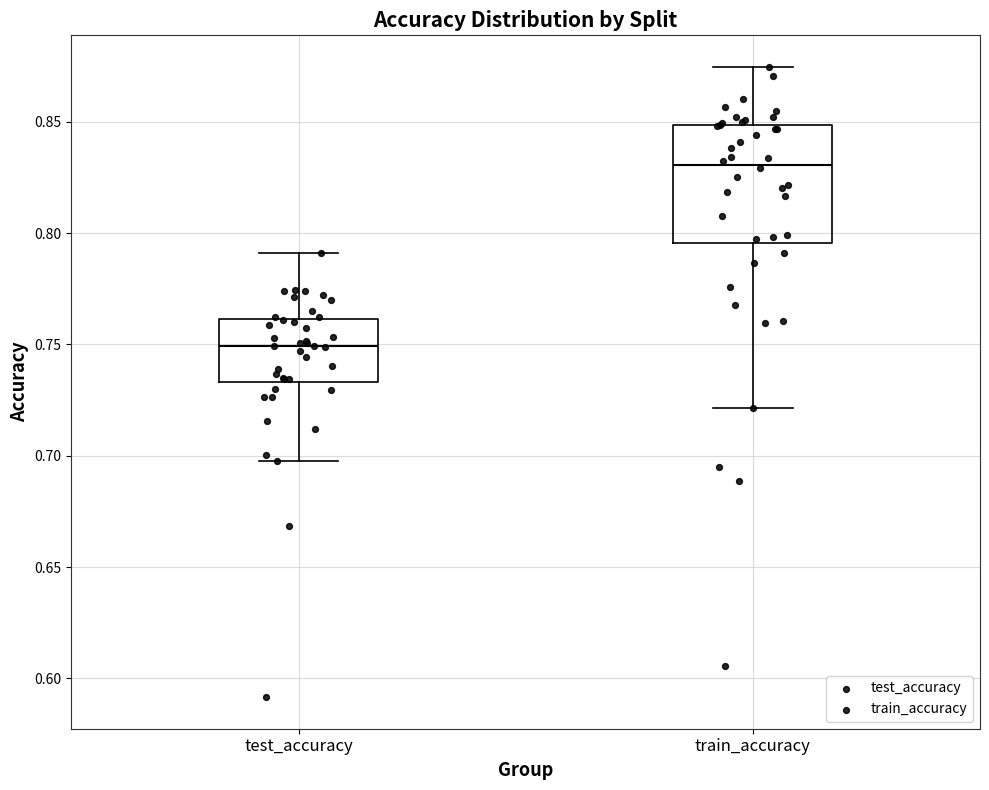

Where is the upper edge of the box for test_accuracy on the y-axis? The values are not printed on the chart, so give them approximately, as read against the axis.

0.760